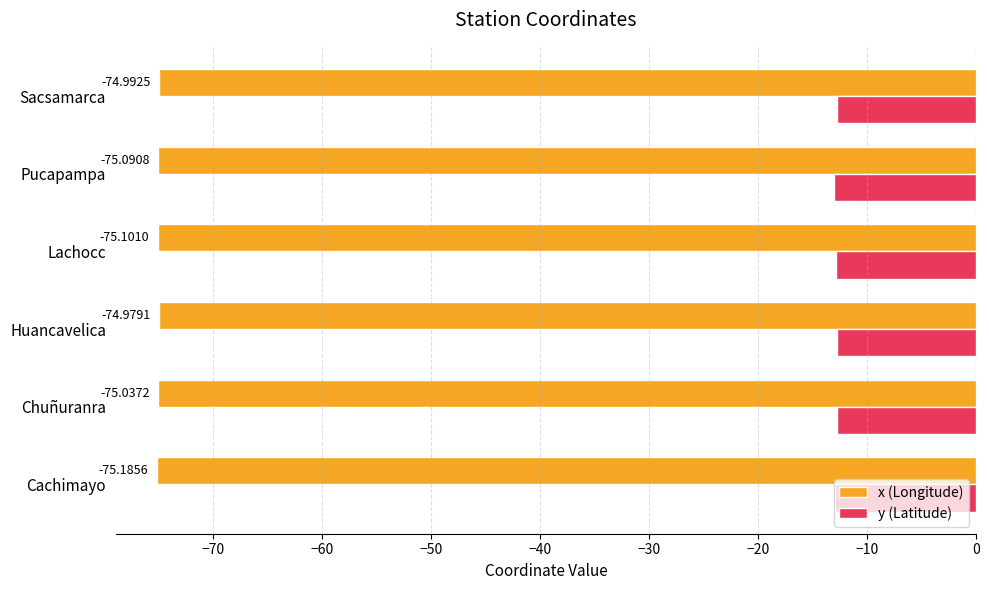

Which series has the largest total across all categories?

y (Latitude)